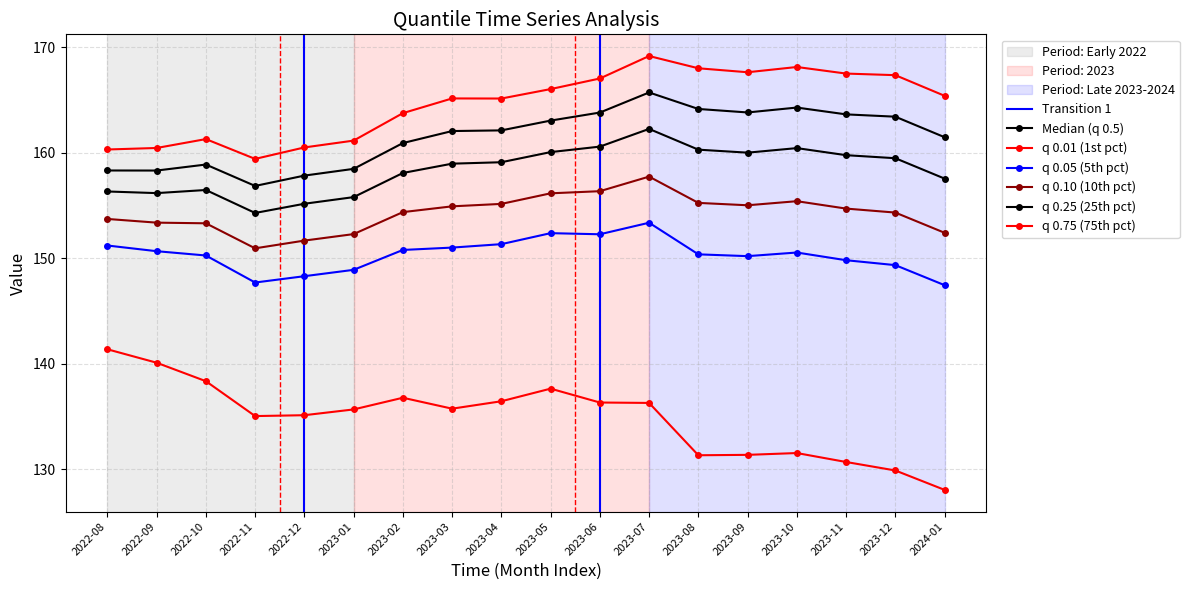

How many series are shown in this chart?

6